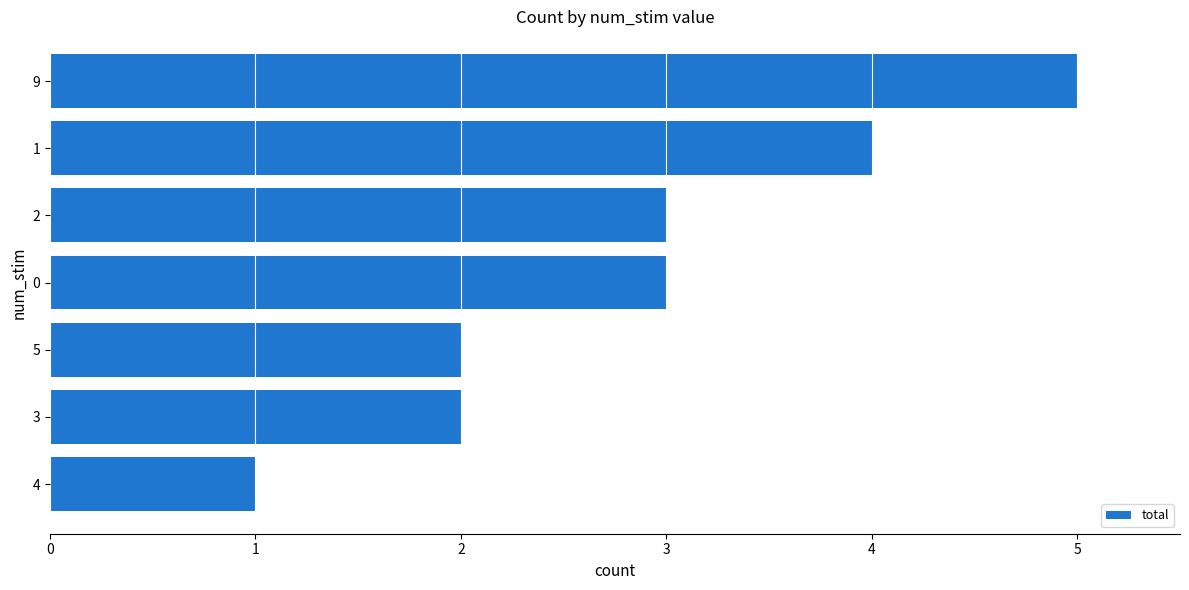

Reading top to bottom, extract all data points from this chart.

9=5	1=4	2=3	0=3	5=2	3=2	4=1